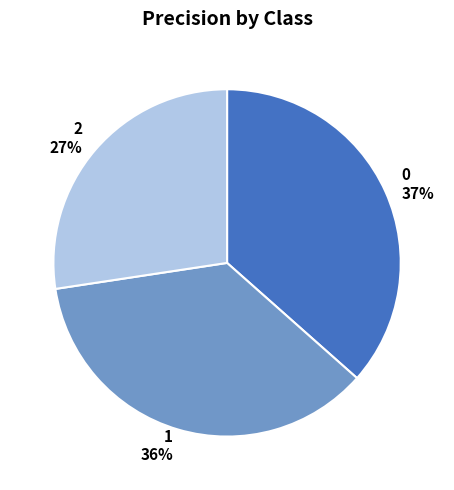

Is it true that 1 is 36% of the pie?

True